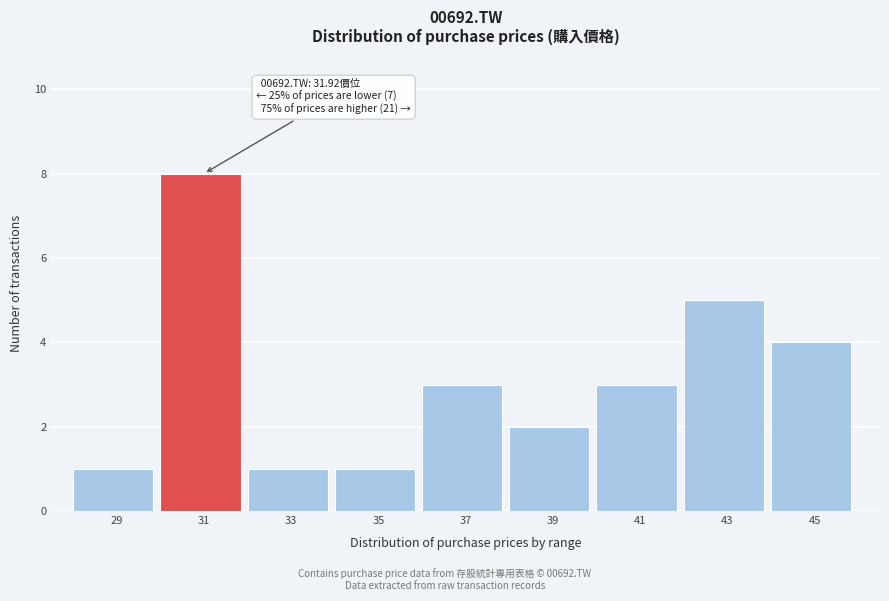

Reading left to right, extract all data points from this chart.

29=1	31=8	33=1	35=1	37=3	39=2	41=3	43=5	45=4